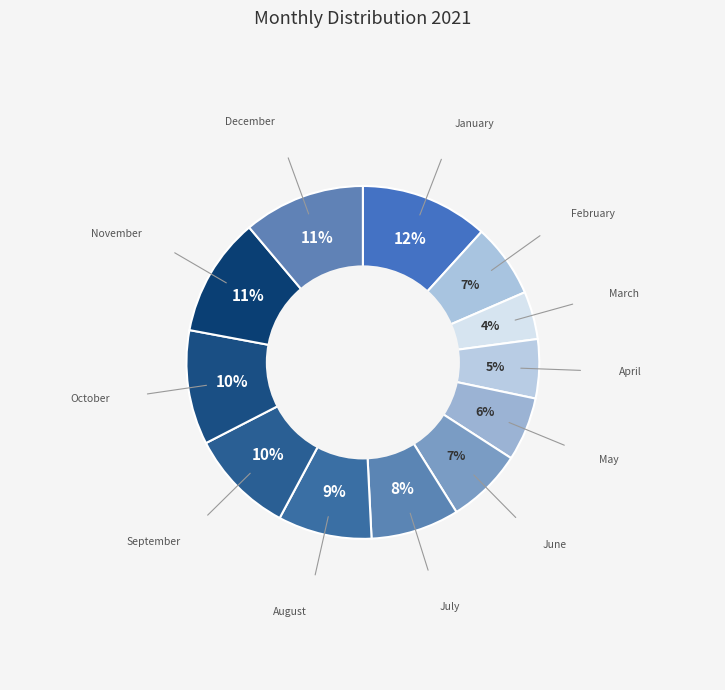

What is the smallest slice in the pie chart?

March